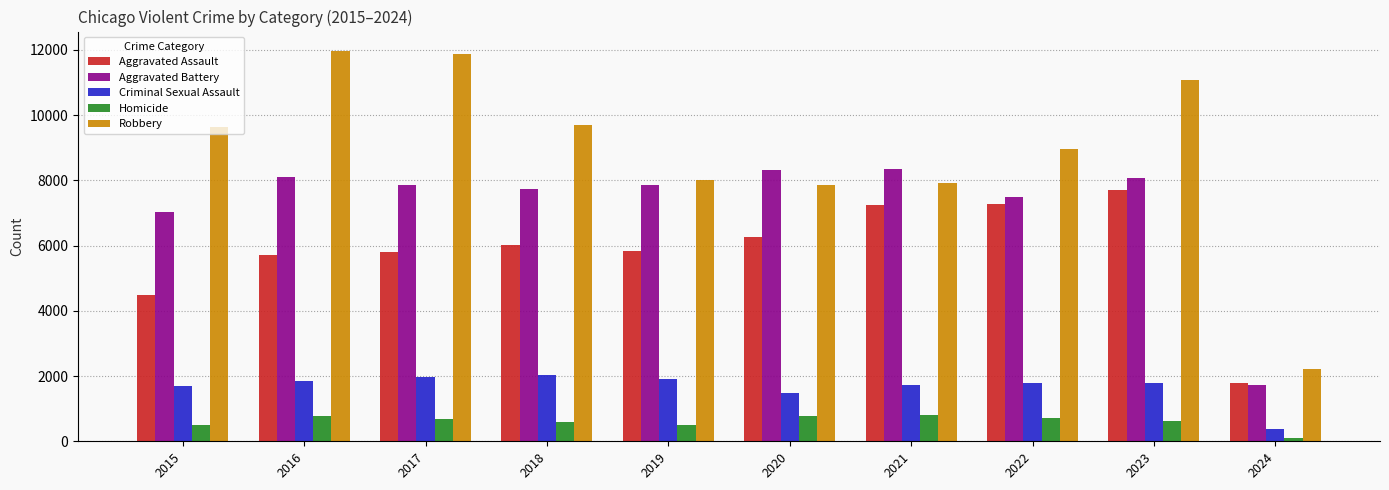

Is the value of Robbery at 2016 greater than the value of Homicide at 2023?

Yes